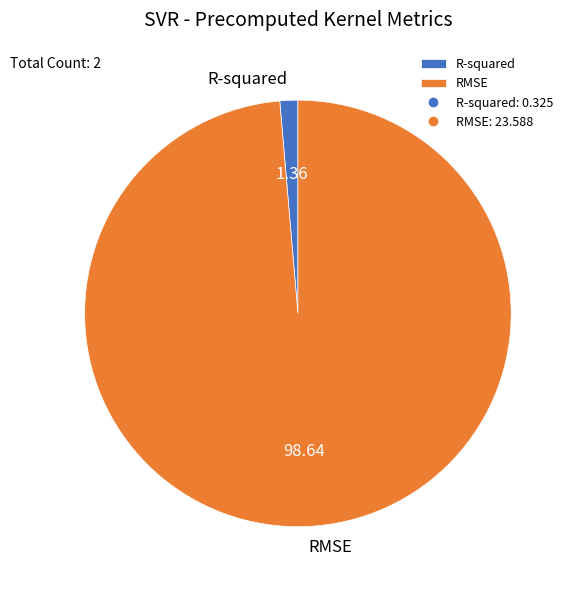

How many slices are in this pie chart?

2